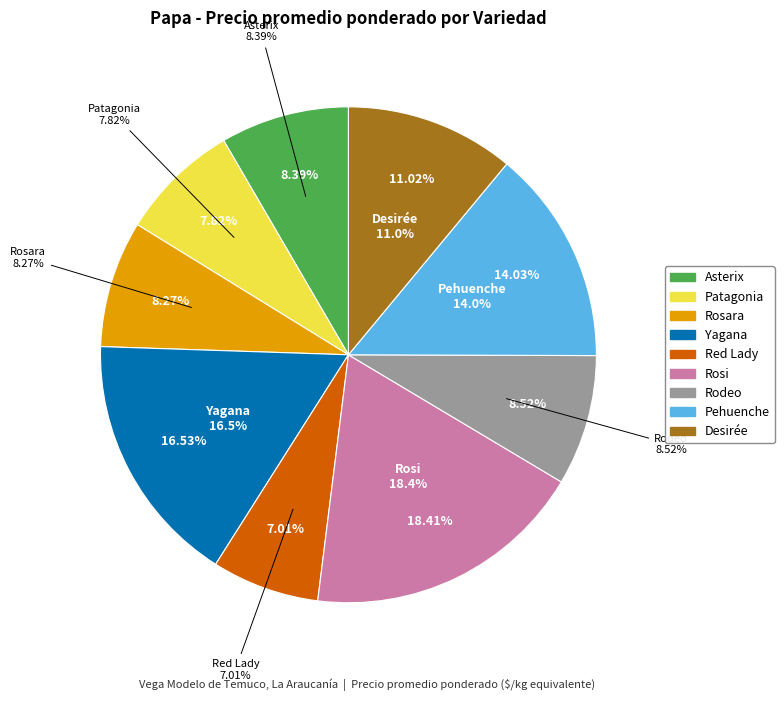

Count the number of slices in the pie.

9